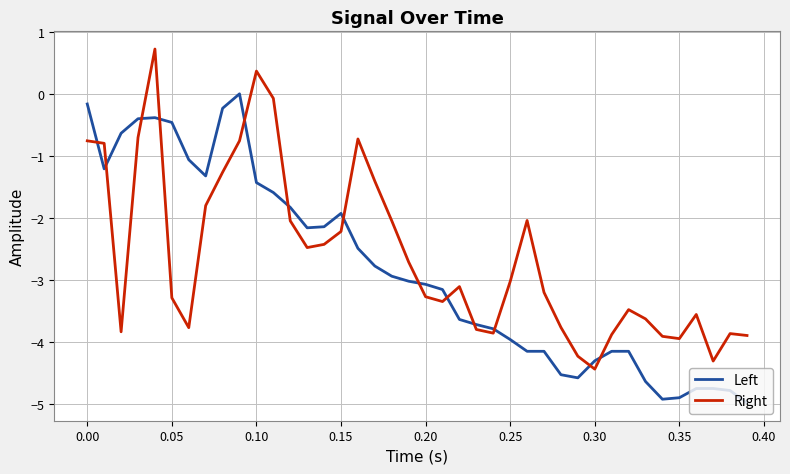

What is the difference between the maximum and minimum values in the Right series?

5.2